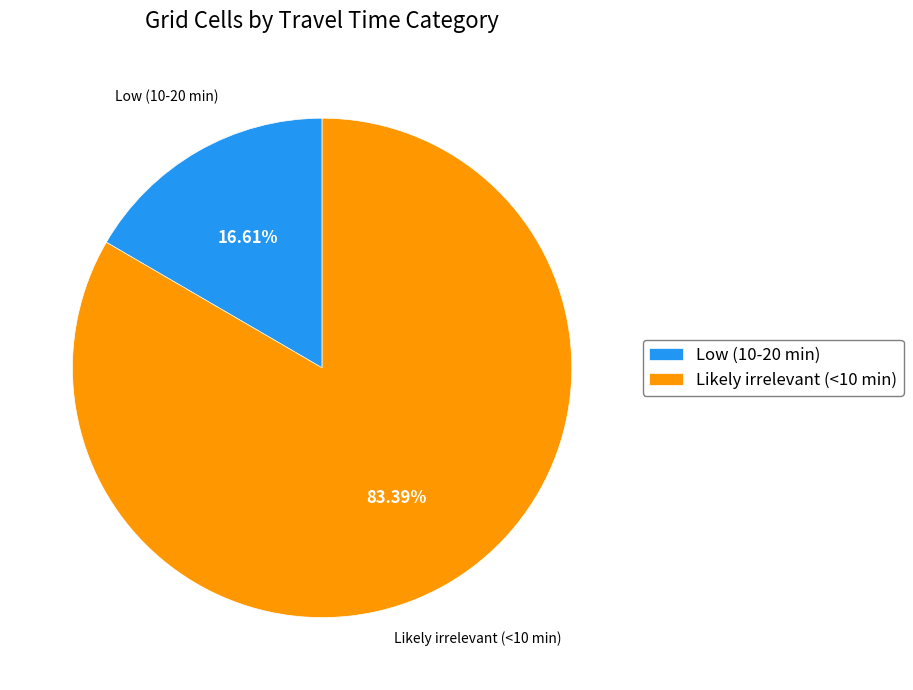

Rank the categories by value from highest to lowest.

Likely irrelevant (<10 min), Low (10-20 min)